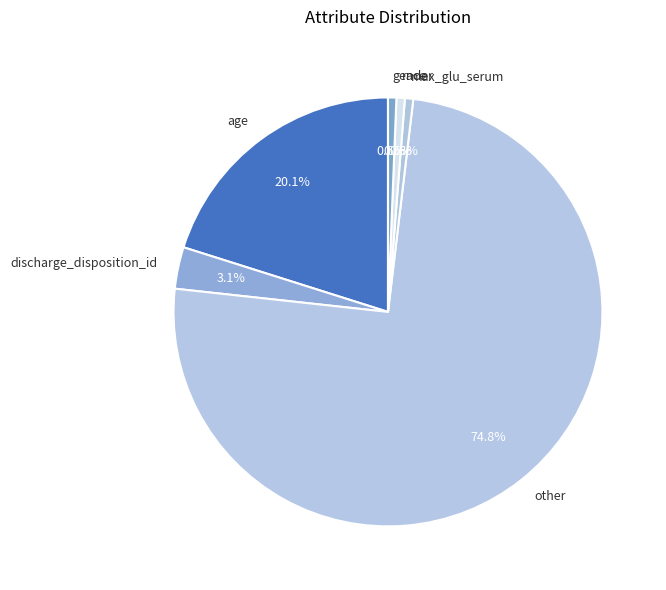

How much of the chart is everything except max_glu_serum?

99.4%